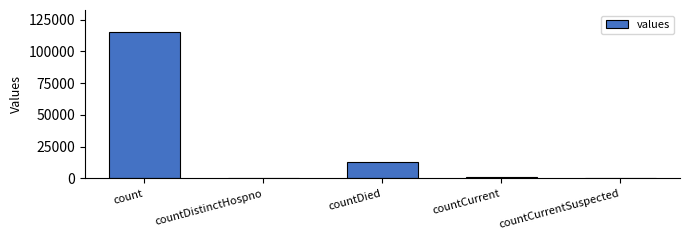

Are the bars grouped side by side (vs. stacked)?

No